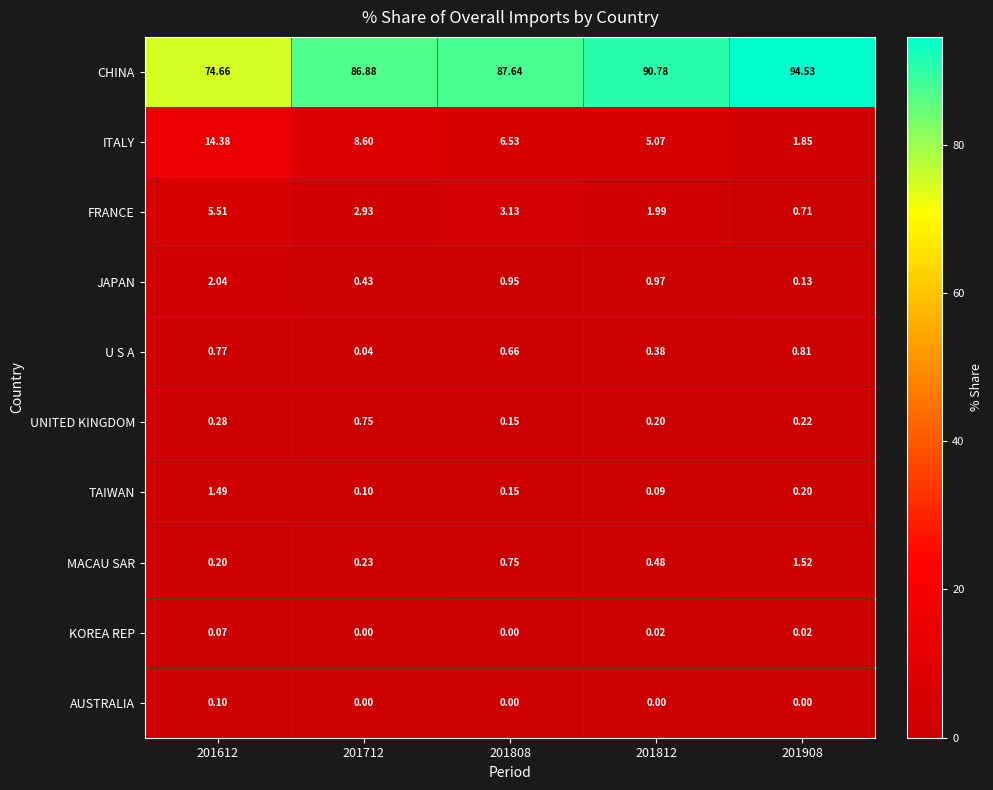

Rank the series at 201612 from highest to lowest value.

CHINA, ITALY, FRANCE, JAPAN, TAIWAN, U S A, UNITED KINGDOM, MACAU SAR, AUSTRALIA, KOREA REP